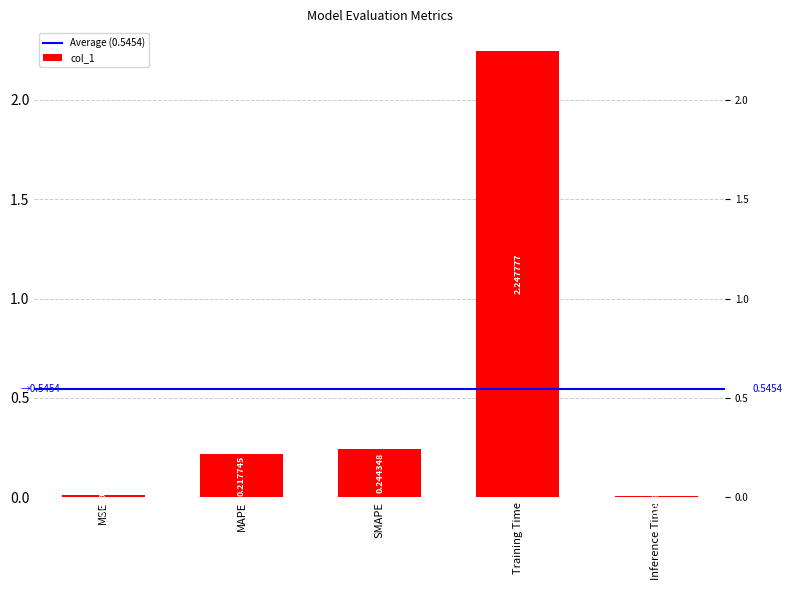

The chart shows a value of 0.2 at SMAPE. True or false?

True